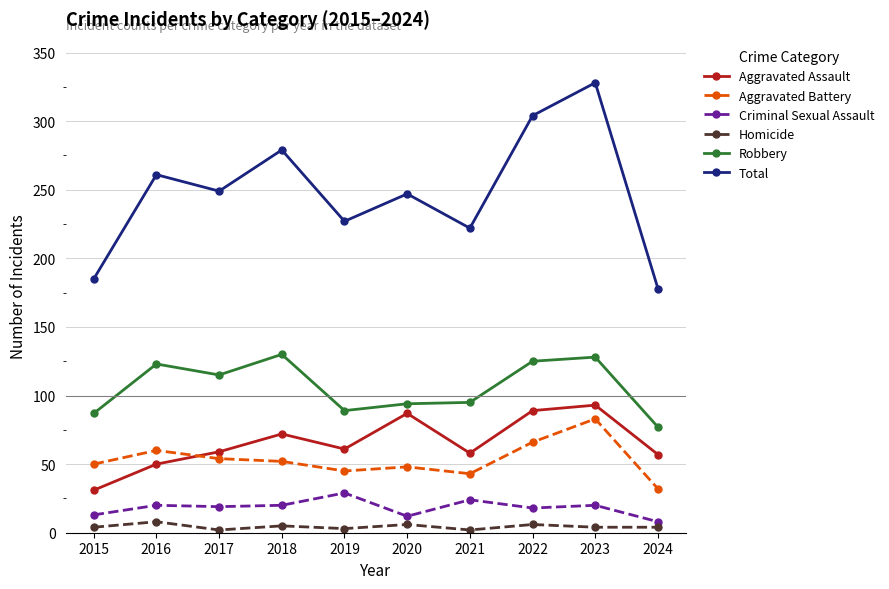

What is the highest value of the Homicide series?

8